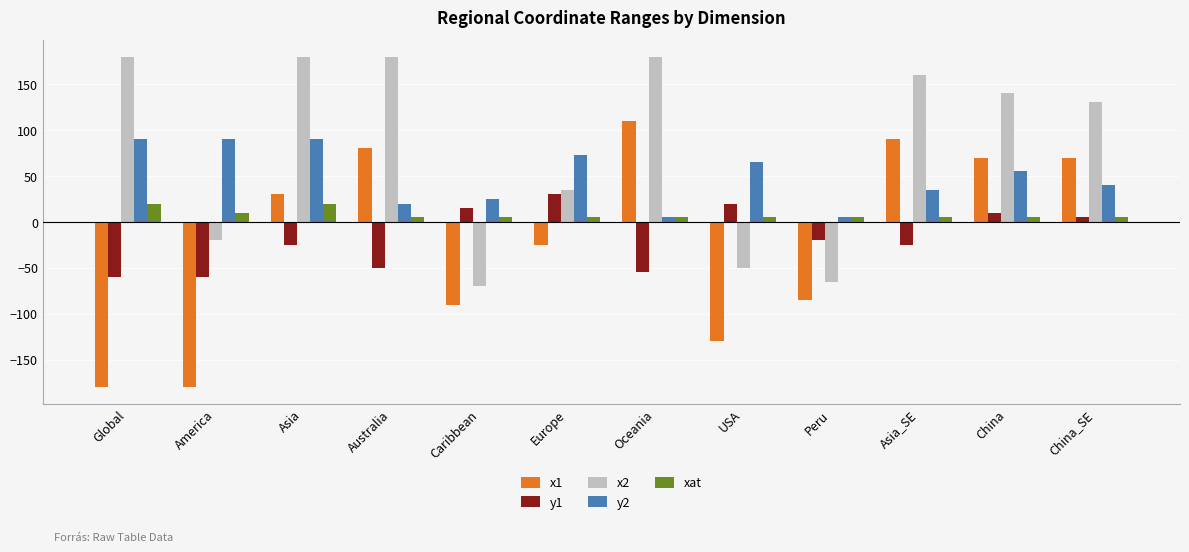

How many bars are there in total?

60